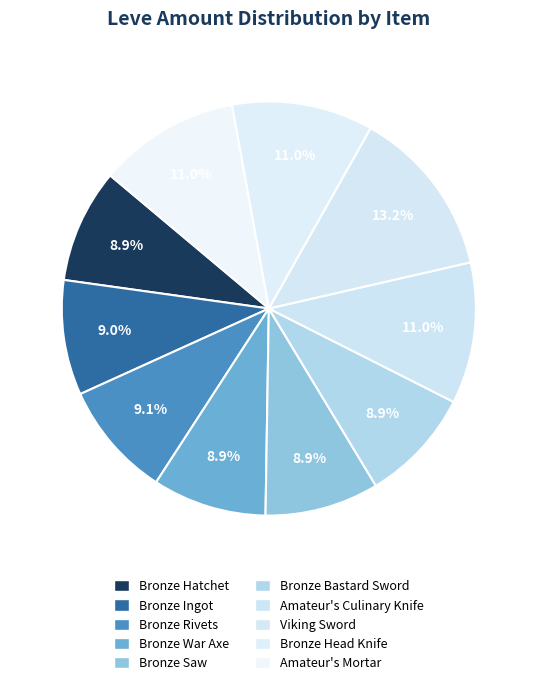

Rank the categories by value from lowest to highest.

Bronze Hatchet, Bronze War Axe, Bronze Saw, Bronze Bastard Sword, Bronze Ingot, Bronze Rivets, Amateur's Culinary Knife, Bronze Head Knife, Amateur's Mortar, Viking Sword